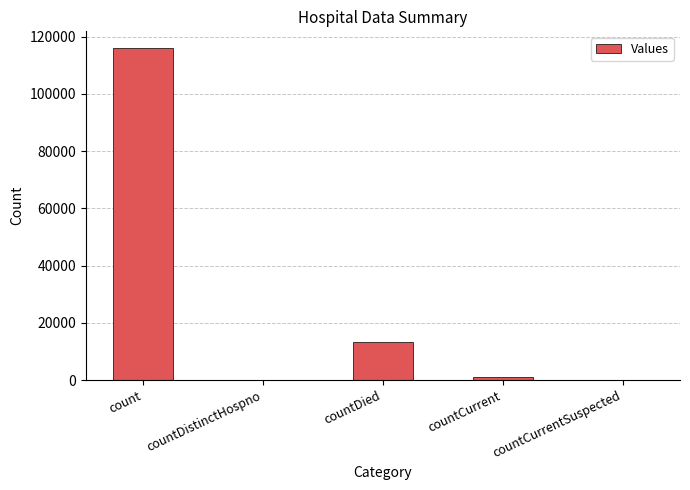

What is the difference between the values at countCurrent and countDied?

12426